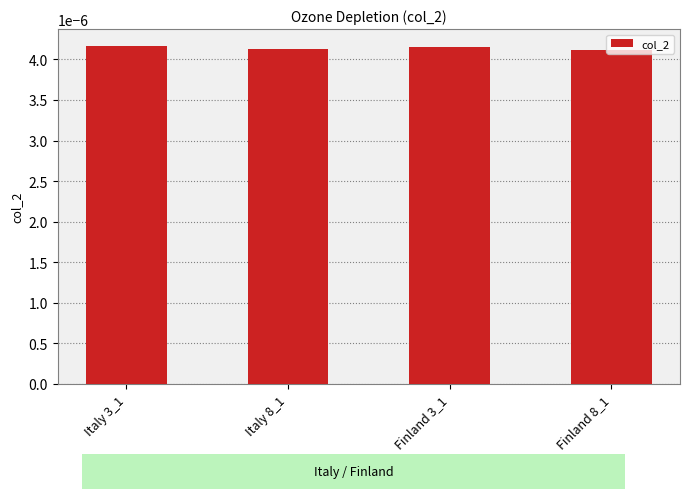

What is the label of the 3rd bar from the right?

Italy 8_1